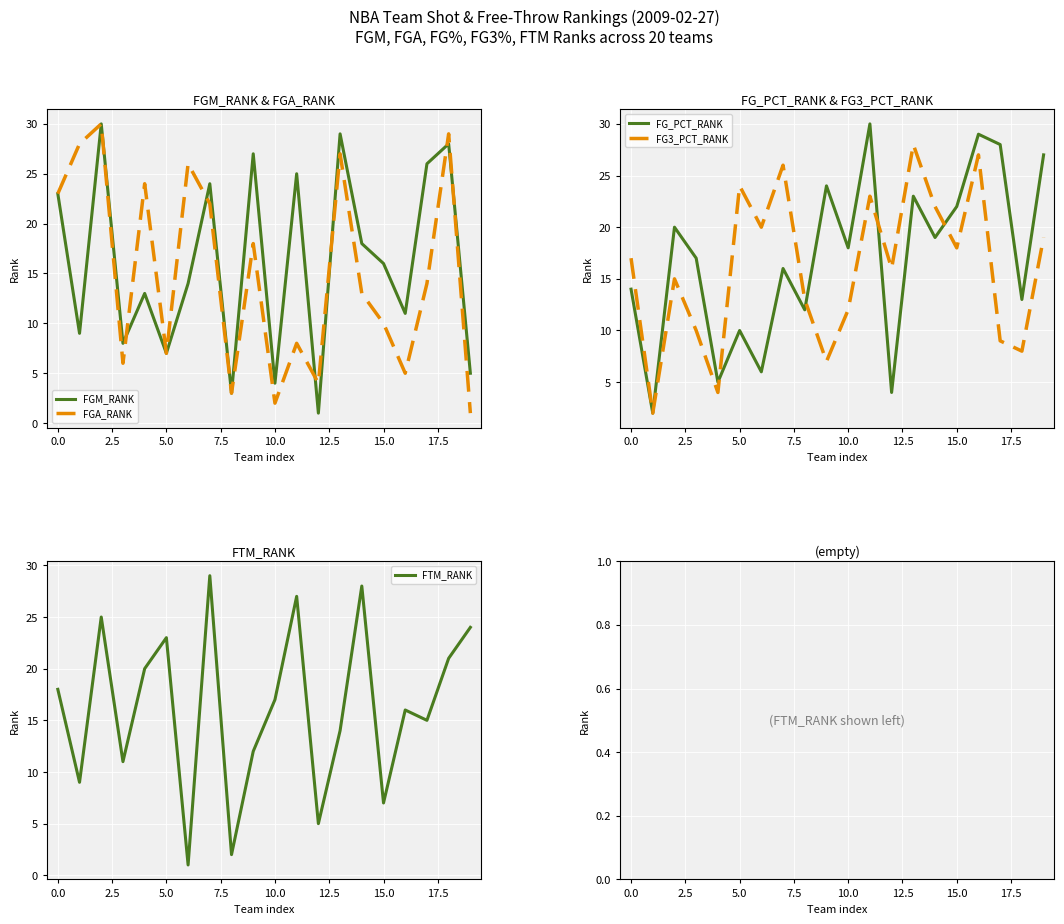

What is the greatest value displayed?

30